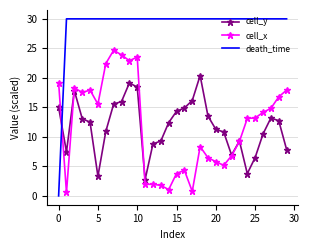

What is the average value of the cell_x series?

11.8